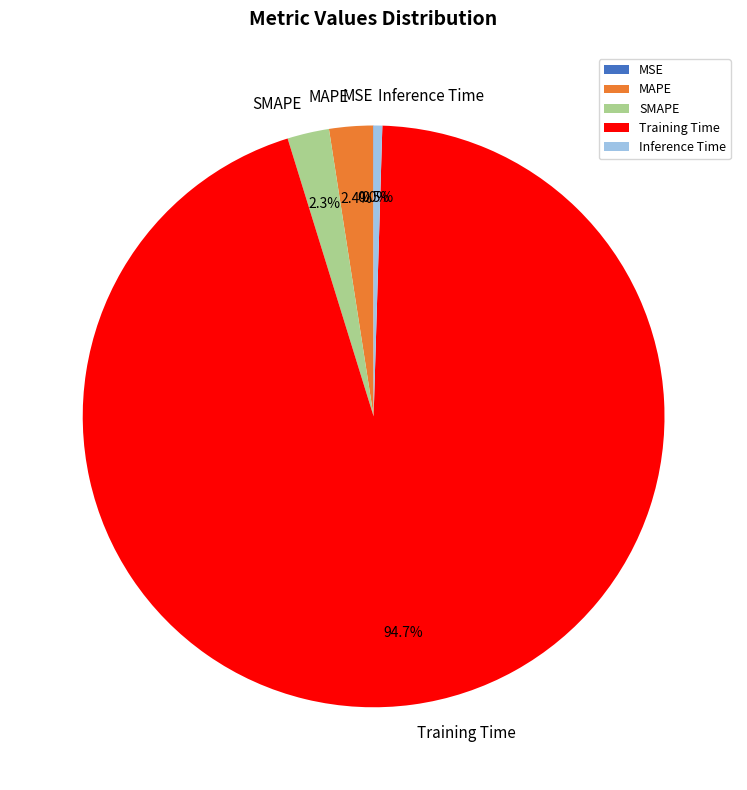

Is it true that Inference Time is 11% of the pie?

False